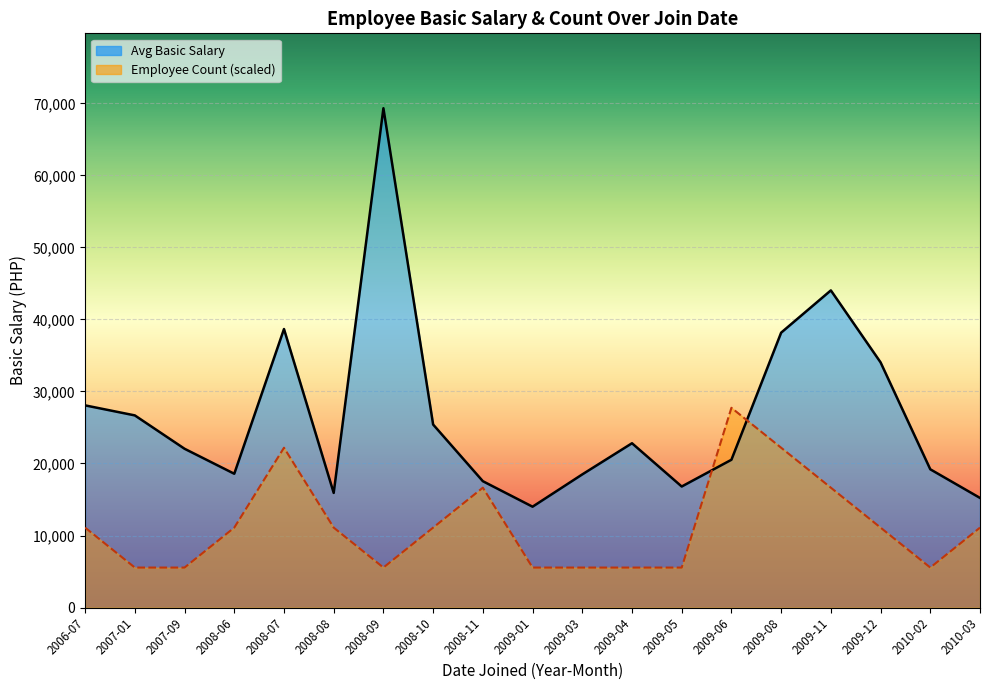

At 2007-01, list the series in order from largest to smallest.

Avg Basic Salary, Employee Count